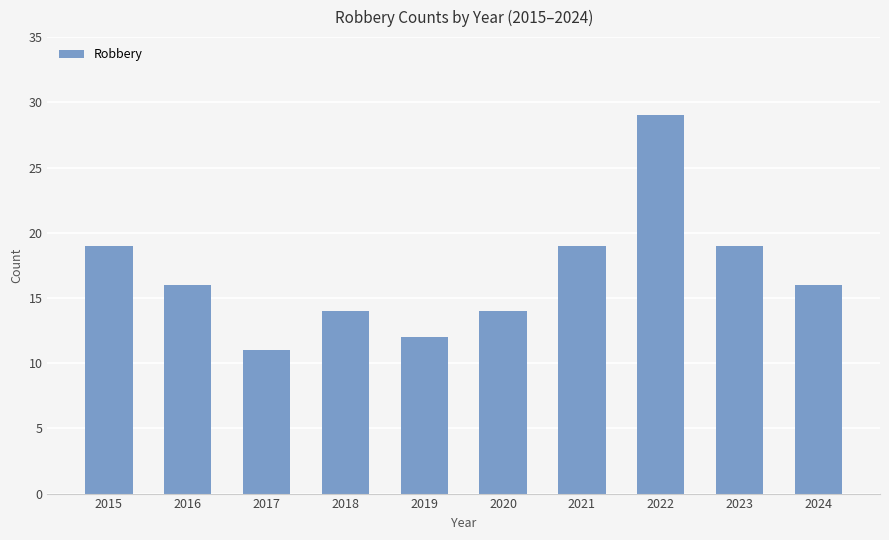

Reading right to left, transcribe all the data shown in this chart.

2024=16	2023=19	2022=29	2021=19	2020=14	2019=12	2018=14	2017=11	2016=16	2015=19